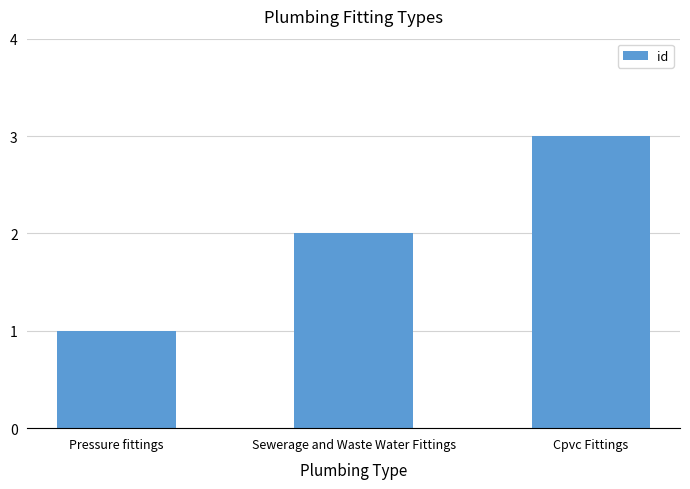

Rank the categories by value from lowest to highest.

Pressure fittings, Sewerage and Waste Water Fittings, Cpvc Fittings